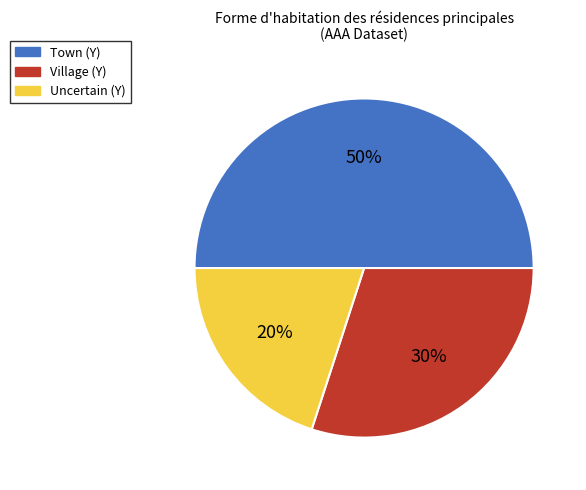

What is the smallest slice in the pie chart?

Uncertain (Y)